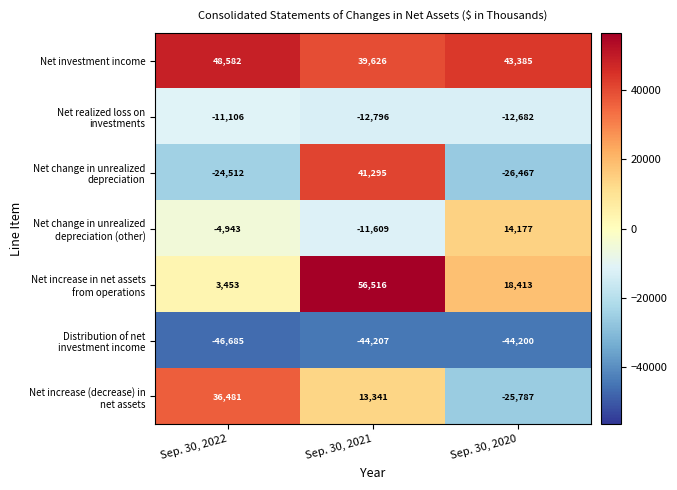

What is the minimum value shown in the chart?

-46685